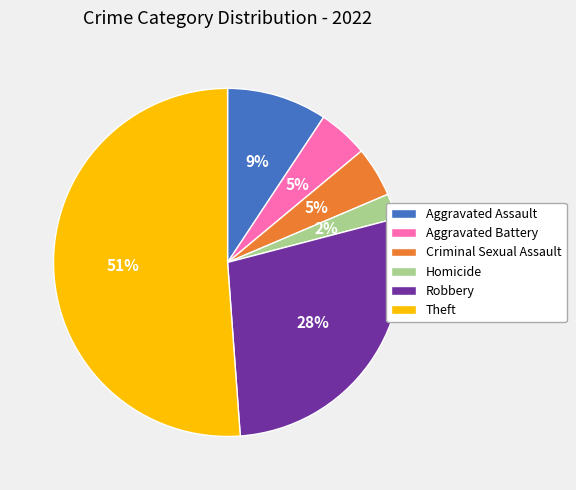

Combined, do Criminal Sexual Assault and Aggravated Assault account for over 50%?

No